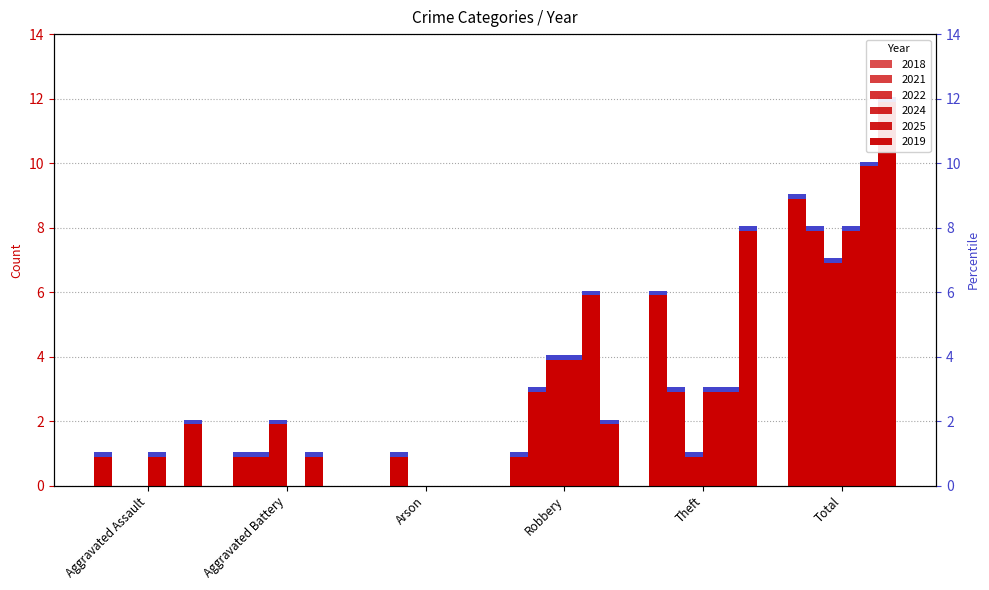

Is it true that 2018 equals 0 at Arson?

True